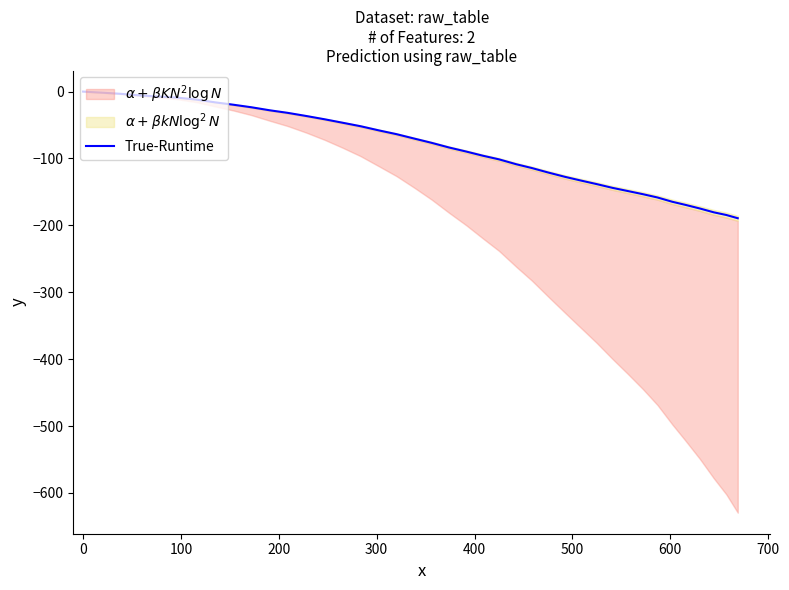

What is the sum of all values?

-3383.1